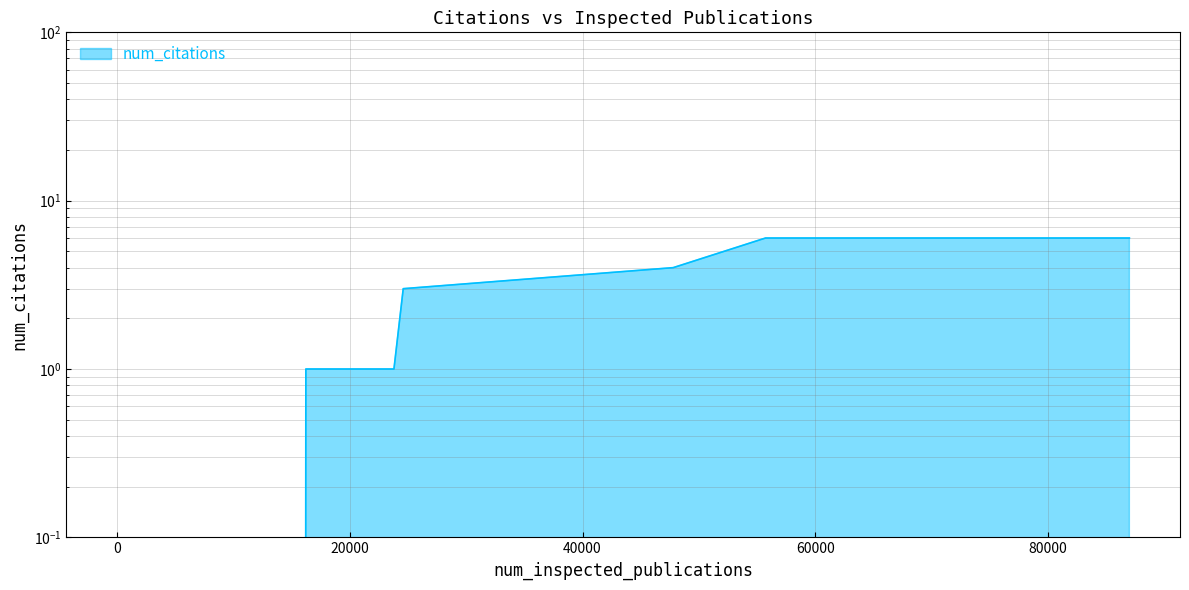

What value does the data have at 22605?

1